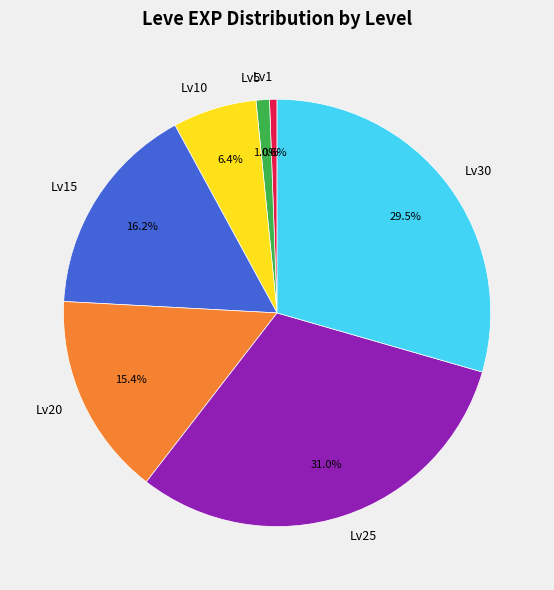

Count the number of slices in the pie.

7